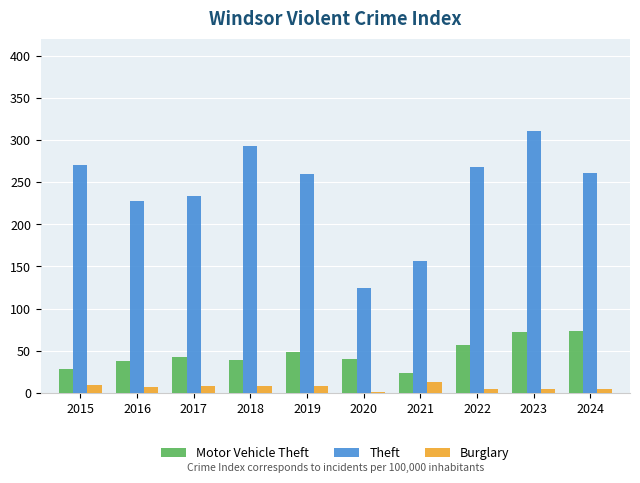

Between 2017 and 2023, which series saw the biggest shift?

Theft